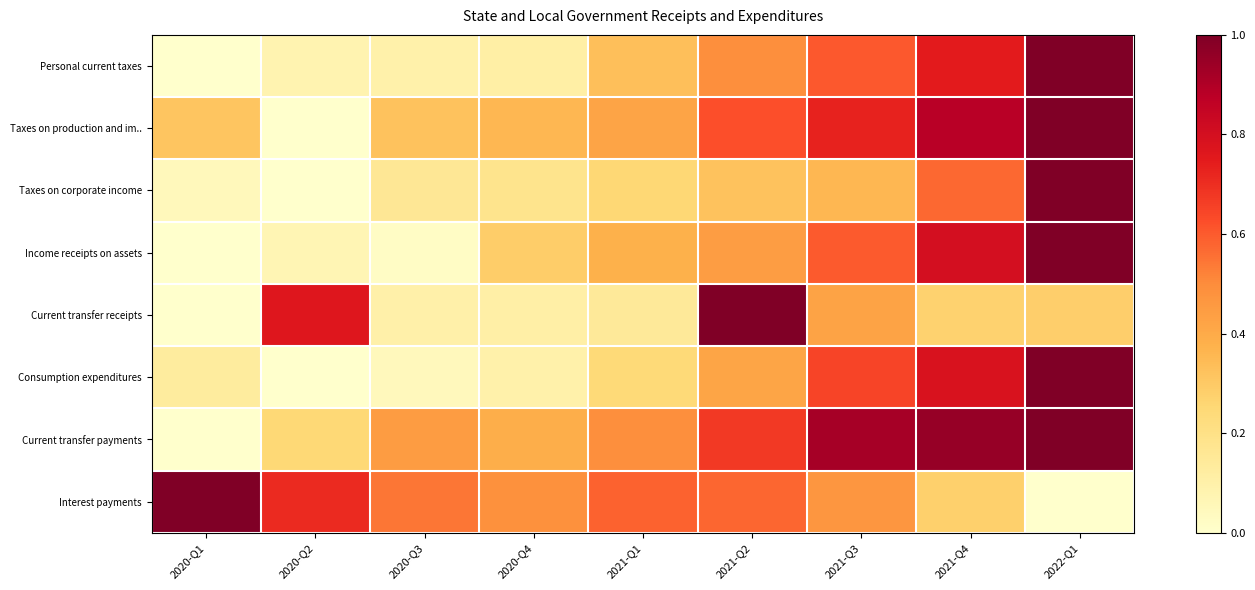

Reading left to right, what are all the values shown in this chart?

Personal current taxes: 2020-Q1=0.0	2020-Q2=0.1	2020-Q3=0.1	2020-Q4=0.1	2021-Q1=0.3	2021-Q2=0.5	2021-Q3=0.6	2021-Q4=0.7	2022-Q1=1.0
Taxes on production and im..: 2020-Q1=0.3	2020-Q2=0.0	2020-Q3=0.3	2020-Q4=0.4	2021-Q1=0.4	2021-Q2=0.6	2021-Q3=0.7	2021-Q4=0.9	2022-Q1=1.0
Taxes on corporate income: 2020-Q1=0.0	2020-Q2=0.0	2020-Q3=0.2	2020-Q4=0.2	2021-Q1=0.3	2021-Q2=0.3	2021-Q3=0.4	2021-Q4=0.6	2022-Q1=1.0
Income receipts on assets: 2020-Q1=0.0	2020-Q2=0.1	2020-Q3=0.0	2020-Q4=0.3	2021-Q1=0.4	2021-Q2=0.4	2021-Q3=0.6	2021-Q4=0.8	2022-Q1=1.0
Current transfer receipts: 2020-Q1=0.0	2020-Q2=0.8	2020-Q3=0.1	2020-Q4=0.1	2021-Q1=0.1	2021-Q2=1.0	2021-Q3=0.4	2021-Q4=0.3	2022-Q1=0.3
Consumption expenditures: 2020-Q1=0.1	2020-Q2=0.0	2020-Q3=0.0	2020-Q4=0.1	2021-Q1=0.2	2021-Q2=0.4	2021-Q3=0.6	2021-Q4=0.8	2022-Q1=1.0
Current transfer payments: 2020-Q1=0.0	2020-Q2=0.2	2020-Q3=0.4	2020-Q4=0.4	2021-Q1=0.5	2021-Q2=0.7	2021-Q3=0.9	2021-Q4=1.0	2022-Q1=1.0
Interest payments: 2020-Q1=1.0	2020-Q2=0.7	2020-Q3=0.5	2020-Q4=0.5	2021-Q1=0.6	2021-Q2=0.6	2021-Q3=0.5	2021-Q4=0.3	2022-Q1=0.0